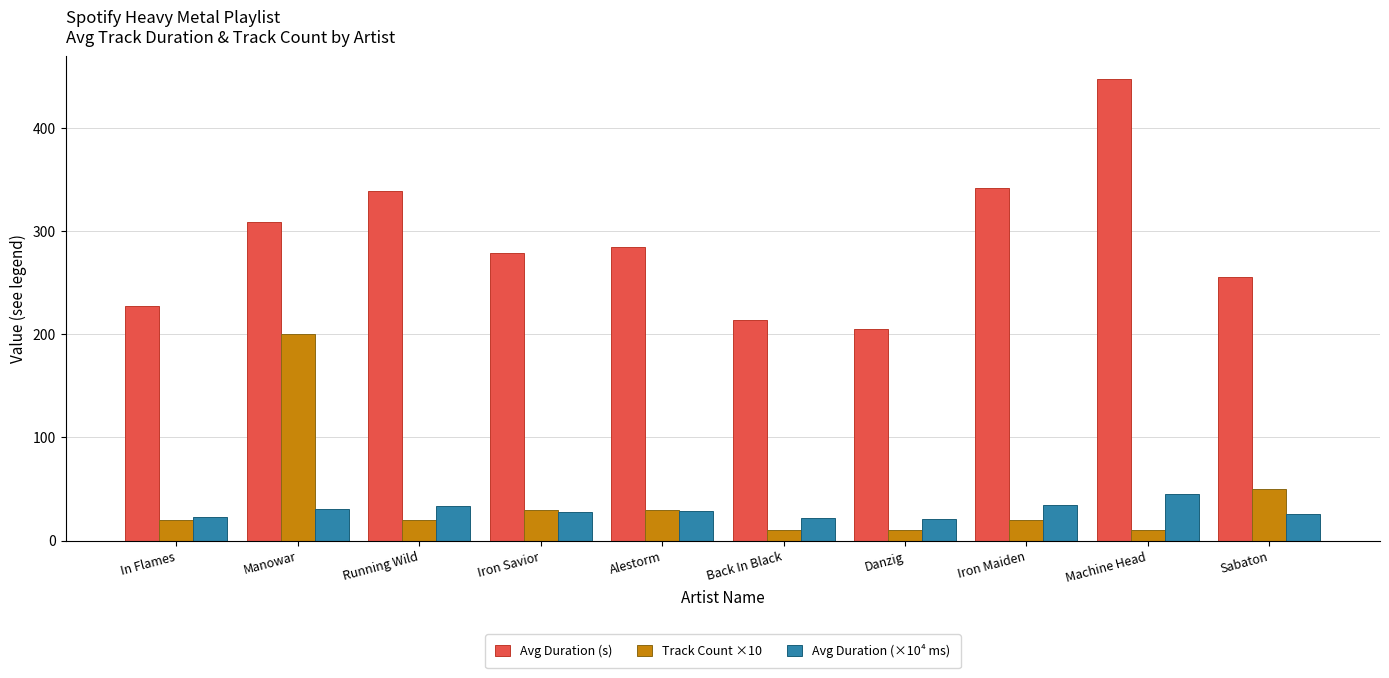

What are all the series names shown in the legend?

Avg Duration (s), Track Count ×10, Avg Duration (×10⁴ ms)